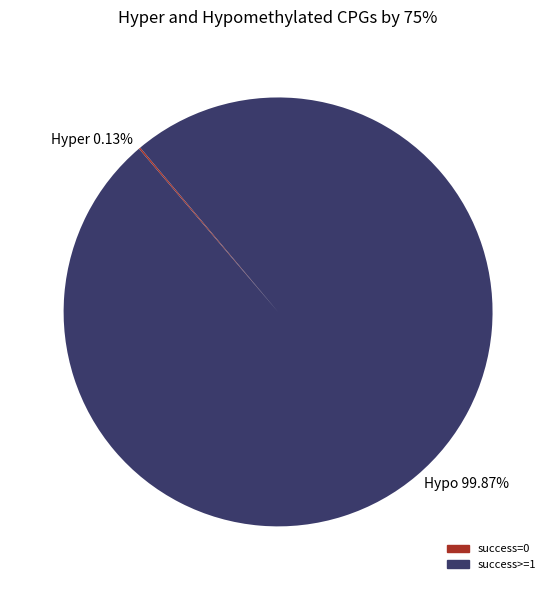

What is the largest slice in the pie chart?

Hypo 99.87%